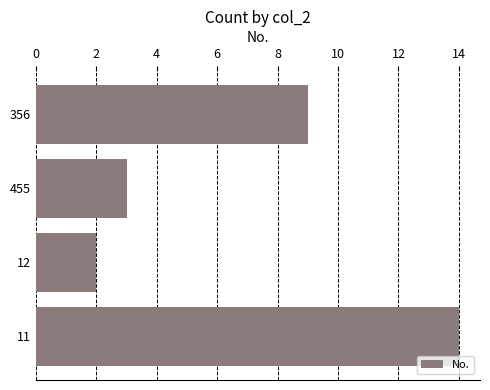

What is the change in value from 11 to 12?

-12